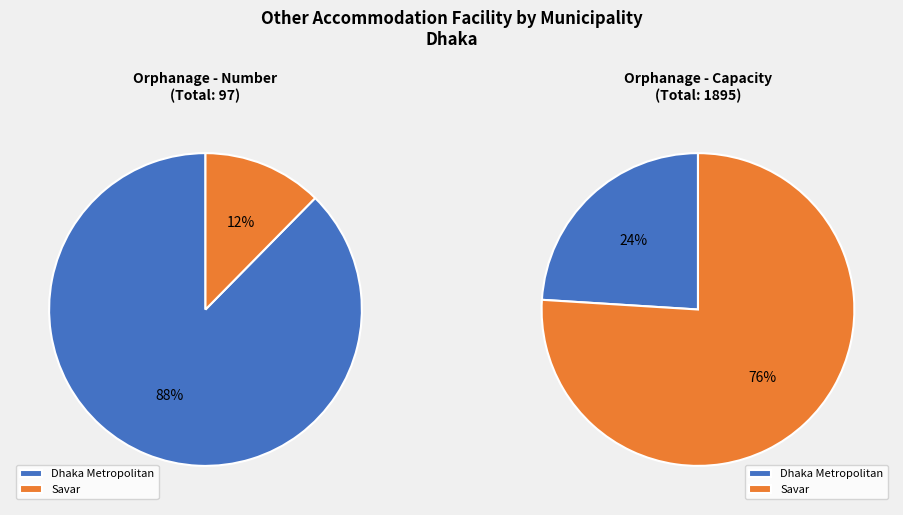

The Dohar slice represents 0% of the pie. True or false?

True